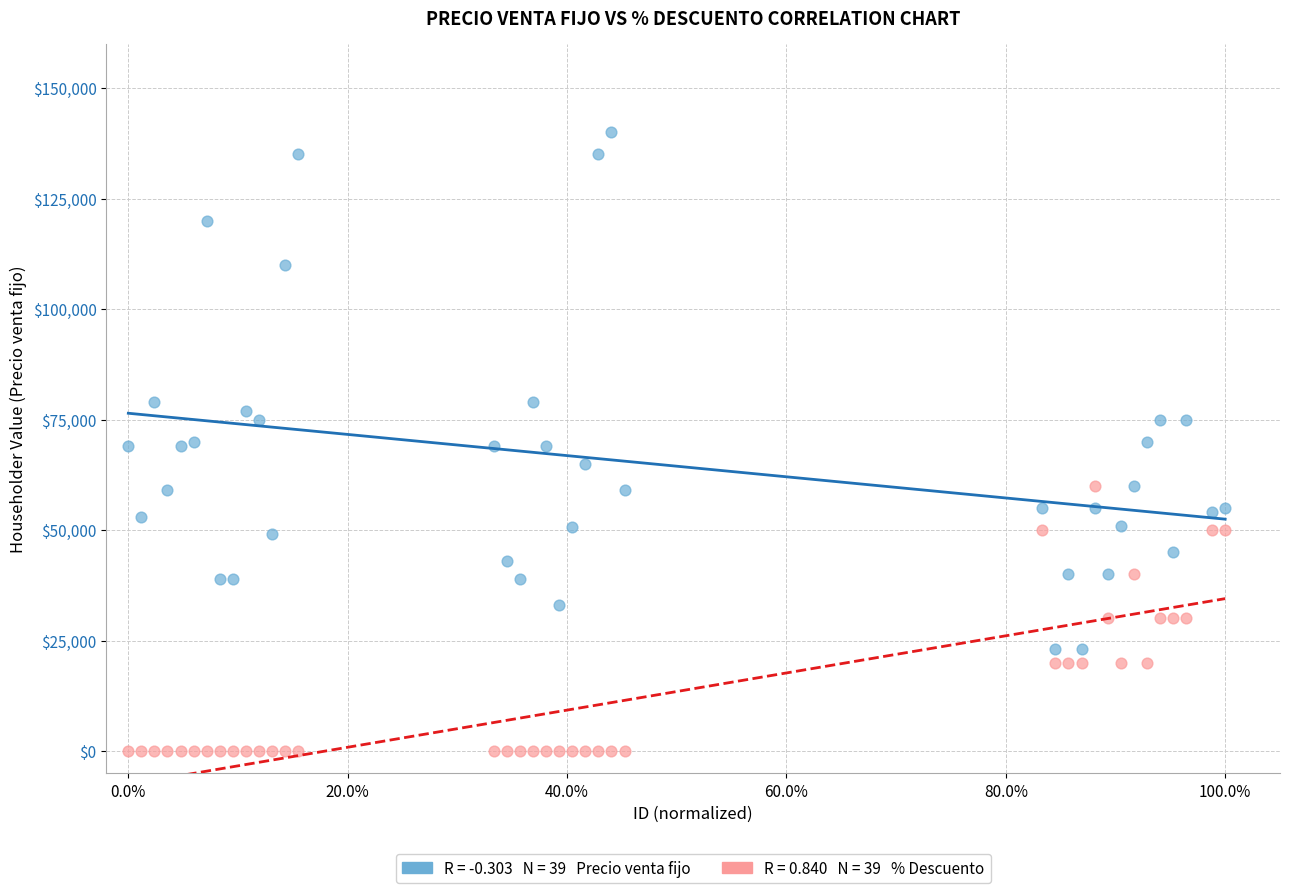

Across all data points, what is the range of Y values (max minus min)?

139990